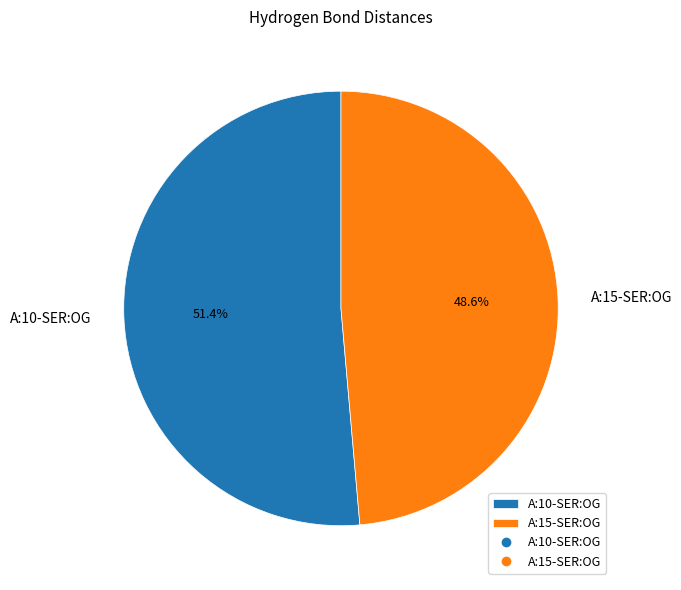

Between A:10-SER:OG and A:15-SER:OG, which is larger?

A:10-SER:OG